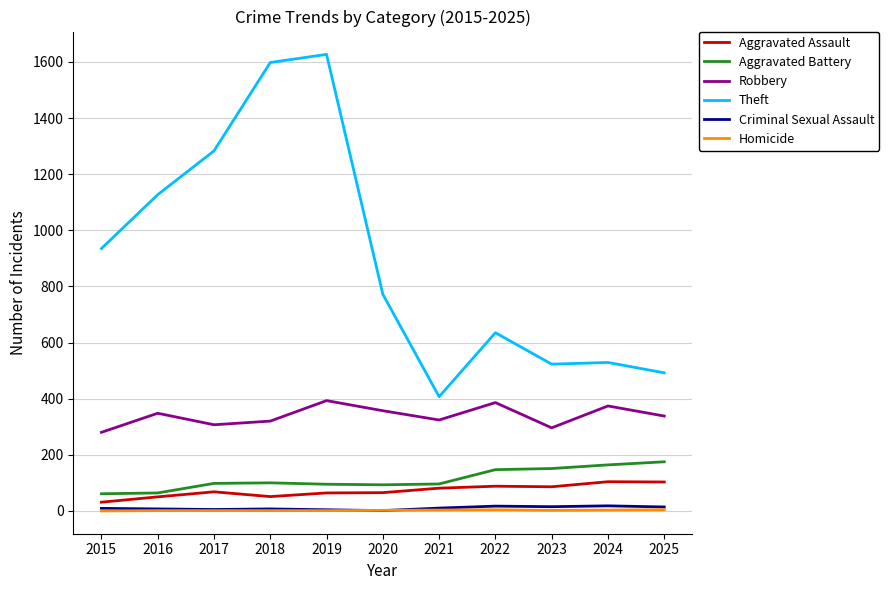

Is the value of Aggravated Battery at 2025 greater than the value of Aggravated Assault at 2022?

Yes